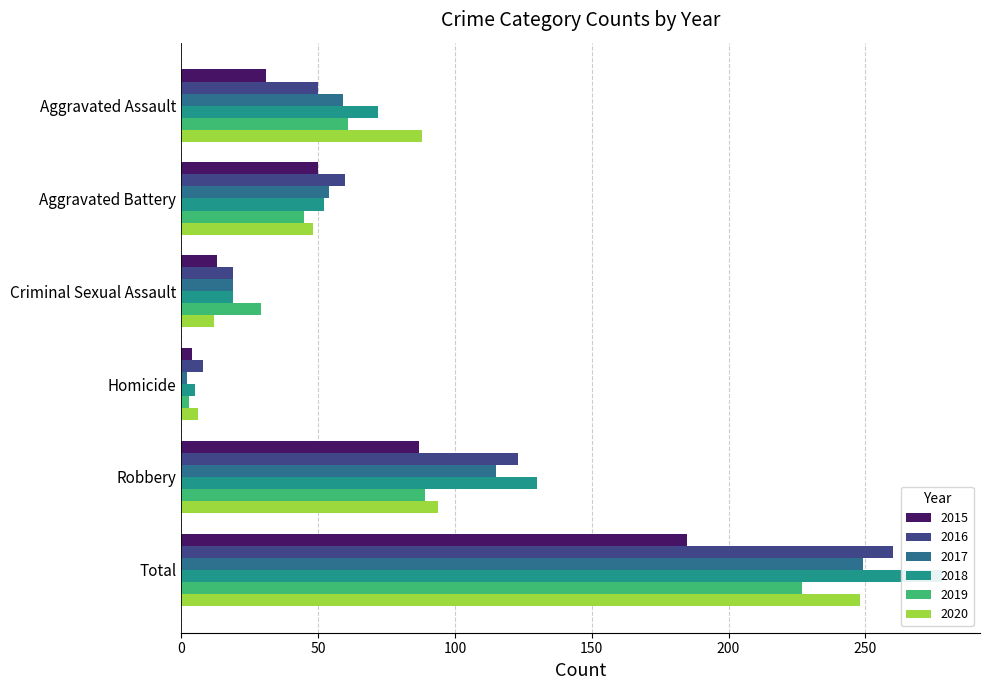

Which series has the largest total across all categories?

2018